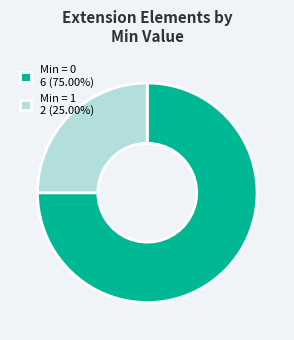

Is the sum of Min = 0 6 (75.00%) and Min = 1 2 (25.00%) greater than half?

Yes